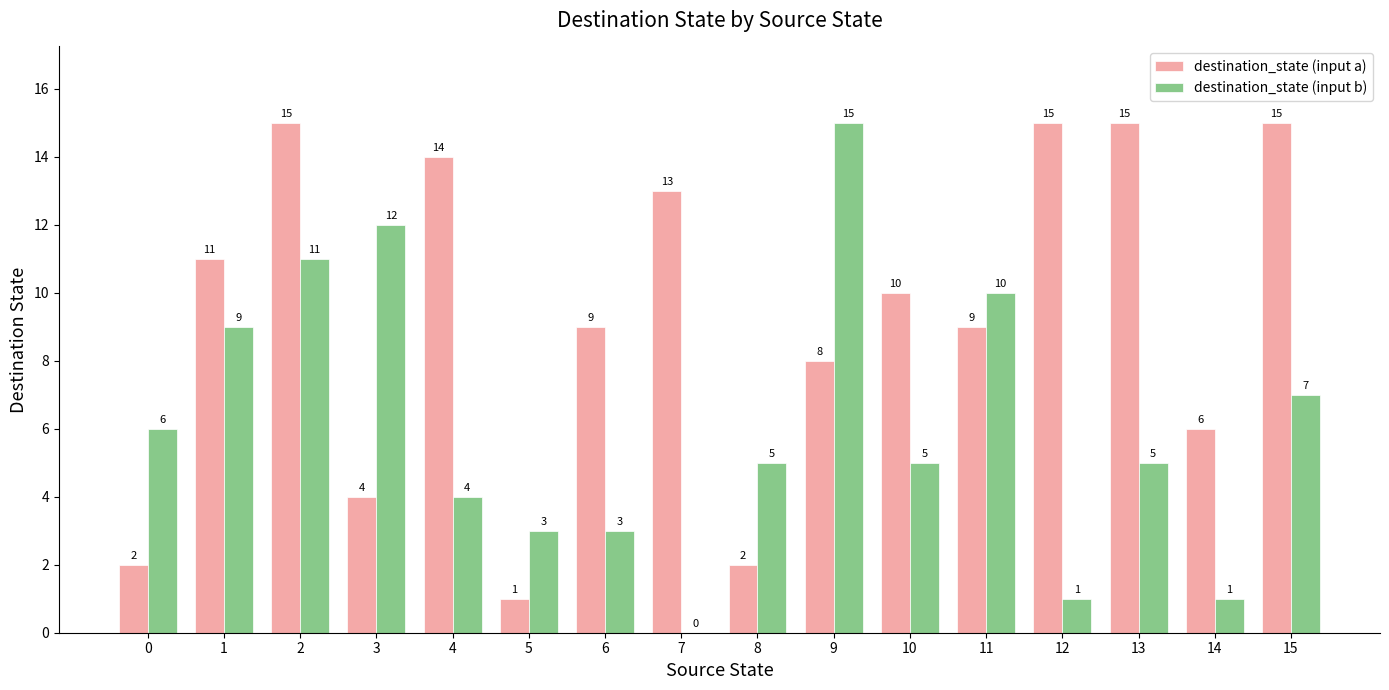

Are the bars horizontal?

No